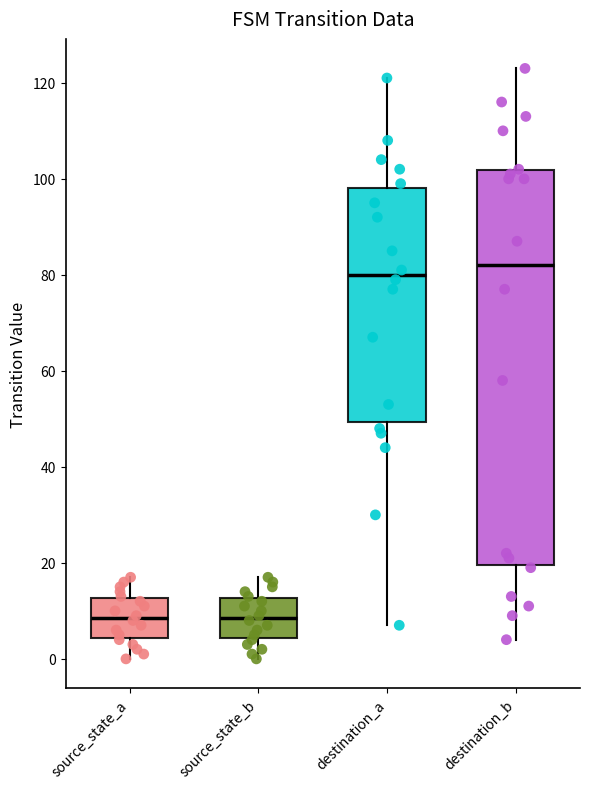

Which box is the tallest, from its lower edge to its upper edge?

destination_b